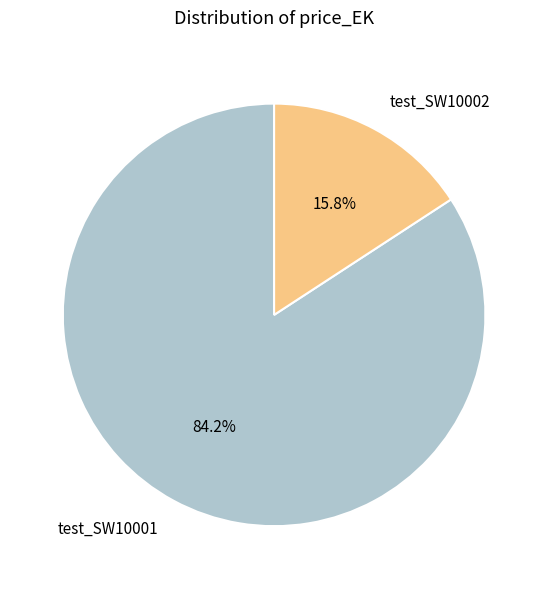

Count the number of slices in the pie.

2